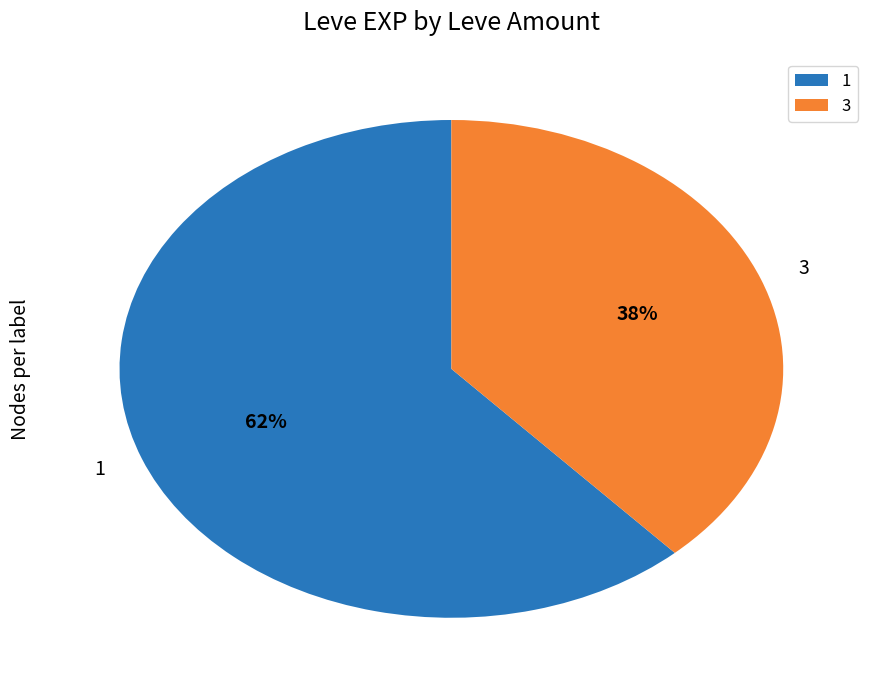

Is it true that 1 is 1% of the pie?

False